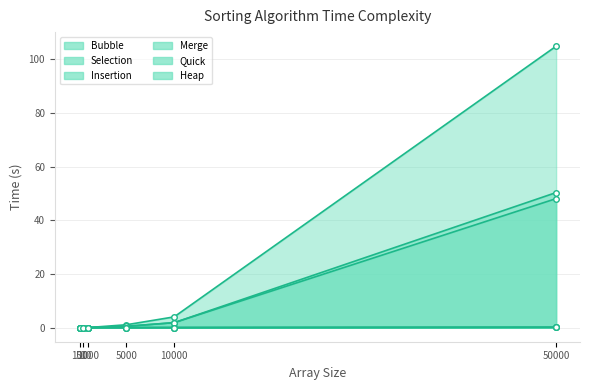

List the series in order of their peak value, highest first.

Bubble, Selection, Insertion, Heap, Quick, Merge